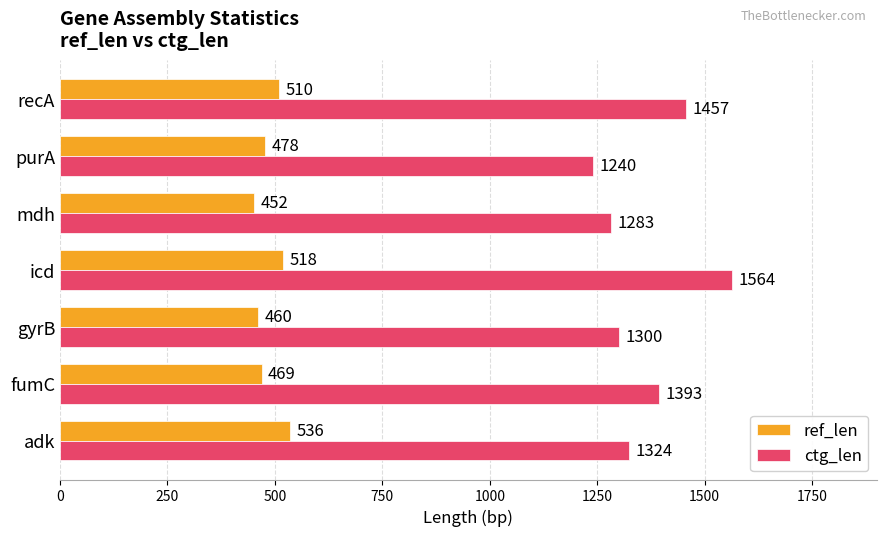

List the labels in order of ref_len value, largest first.

adk, icd, recA, purA, fumC, gyrB, mdh